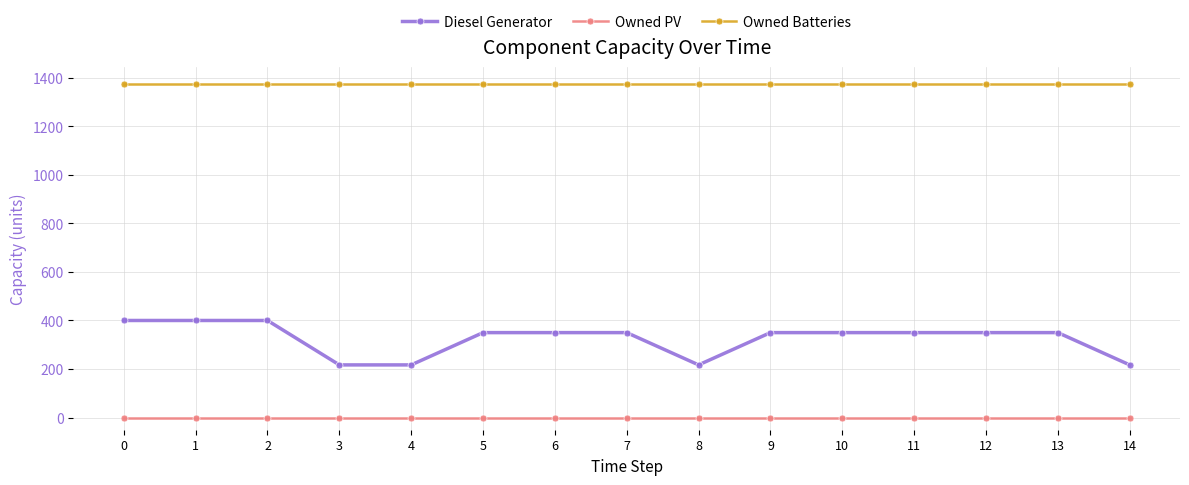

Does the chart display data point markers on the line(s)?

Yes